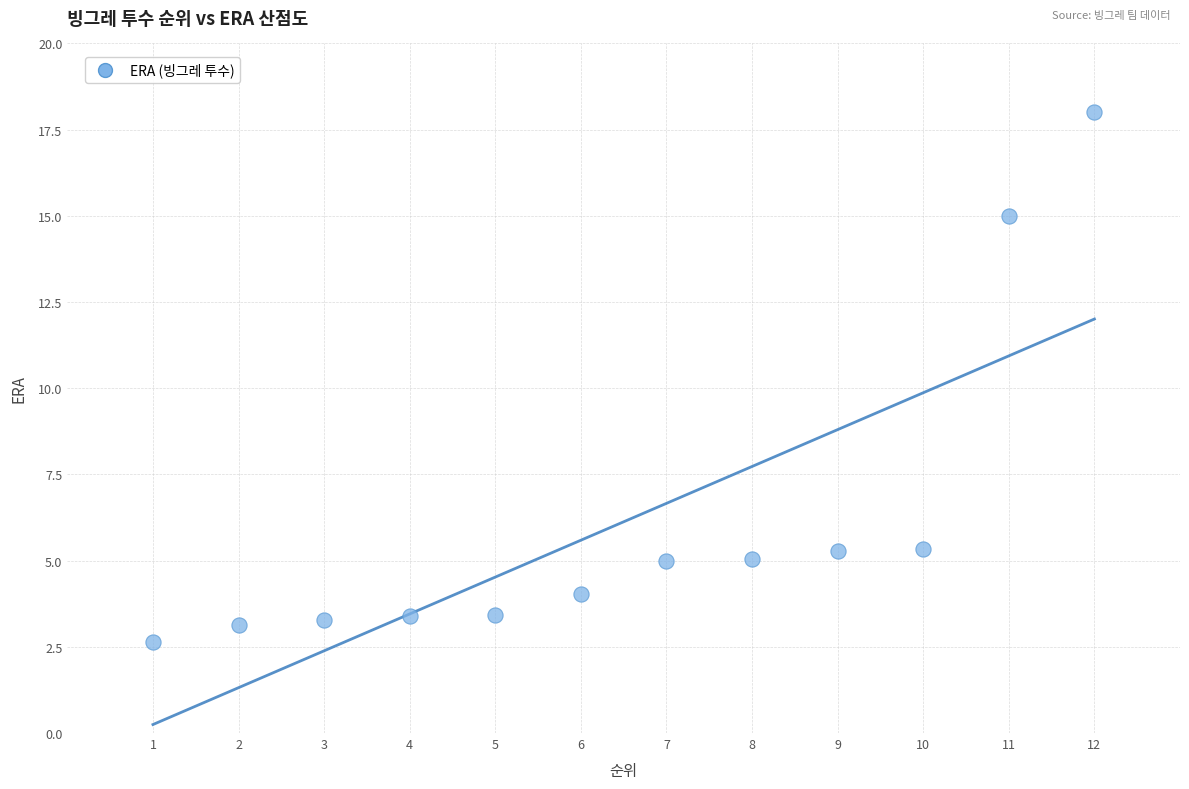

What is the average X value?

6.5